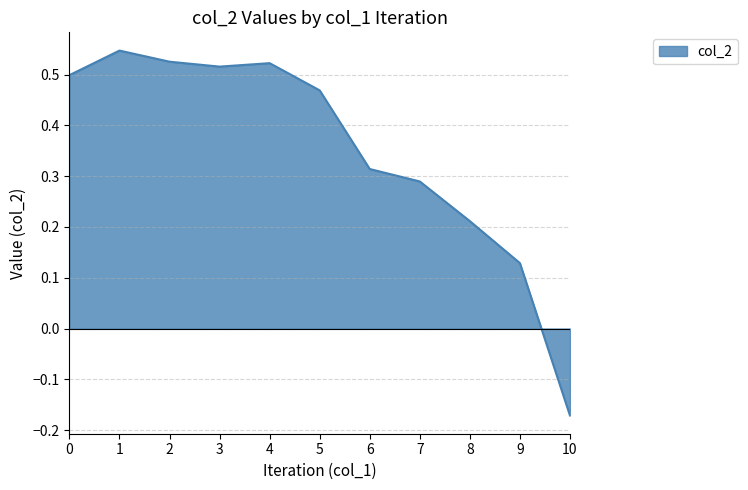

The chart shows a value of 0.5 at 3. True or false?

True